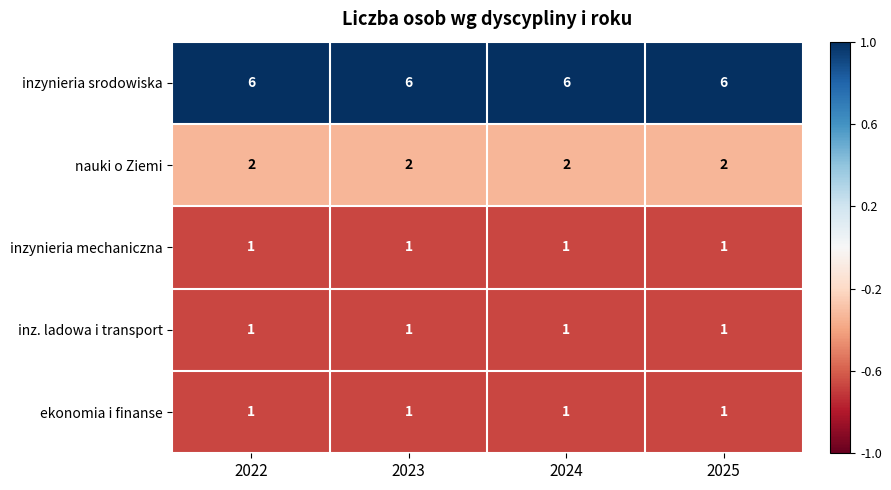

What is the sum of the inzynieria srodowiska values at 2022 and 2024?

12